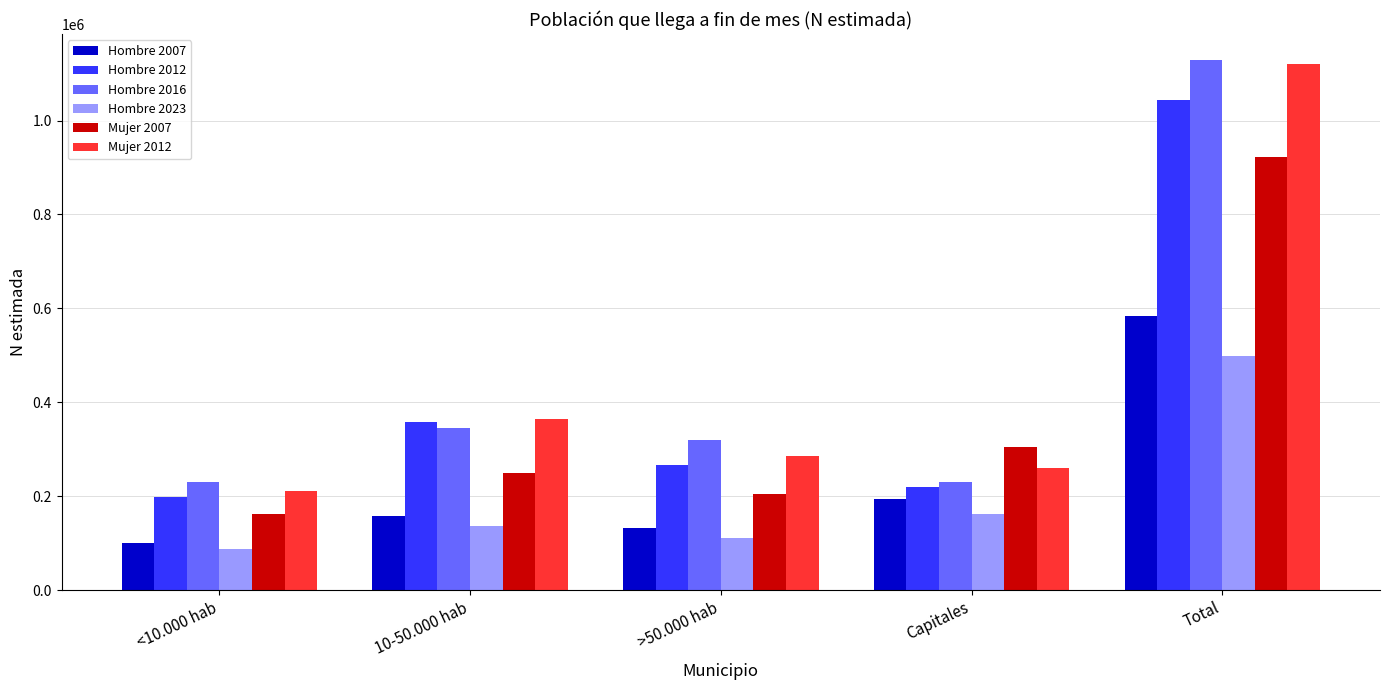

How many categories are shown in the chart?

5